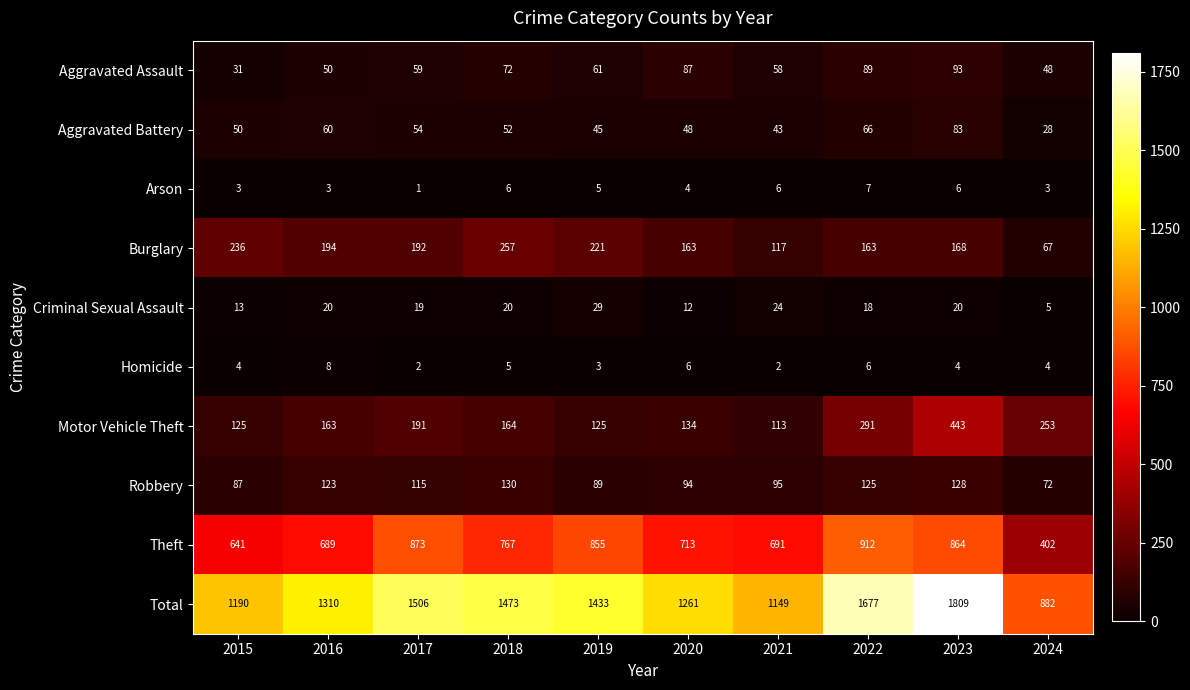

At which category is the sum across all series the highest?

2023